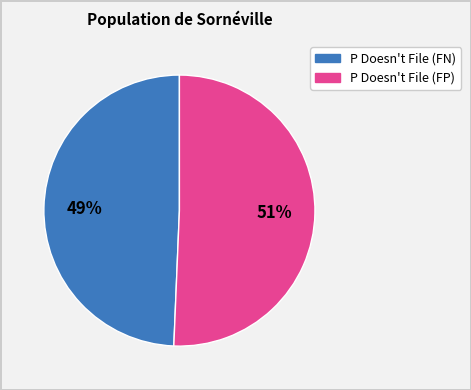

Does any single category account for the majority?

Yes